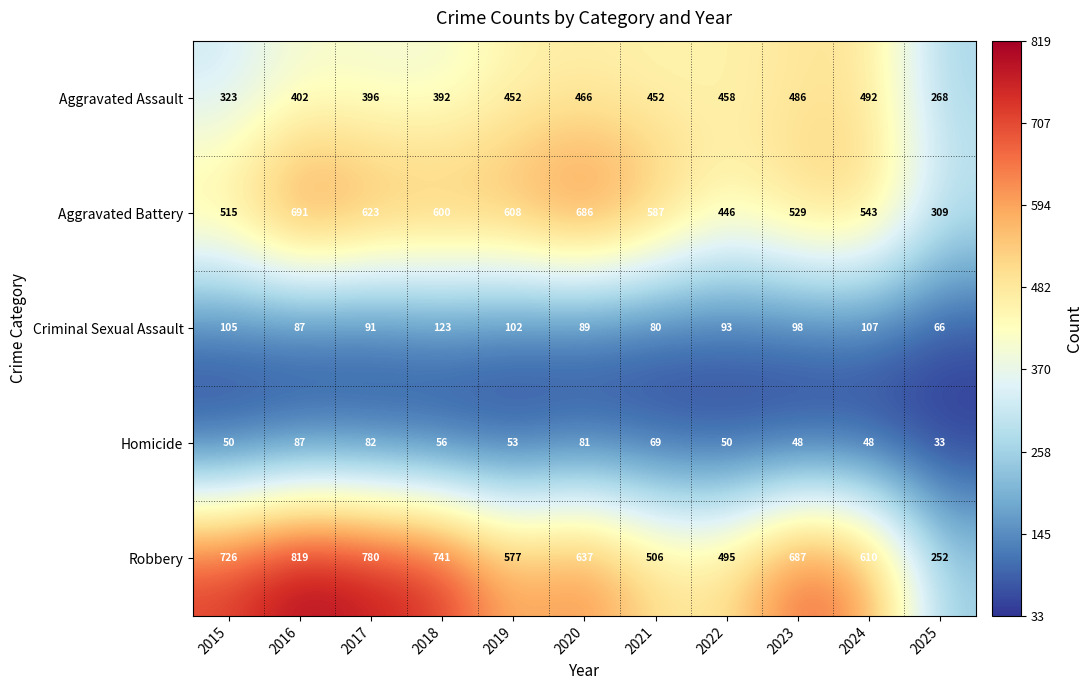

Rank the series at 2017 from highest to lowest value.

Robbery, Aggravated Battery, Aggravated Assault, Criminal Sexual Assault, Homicide